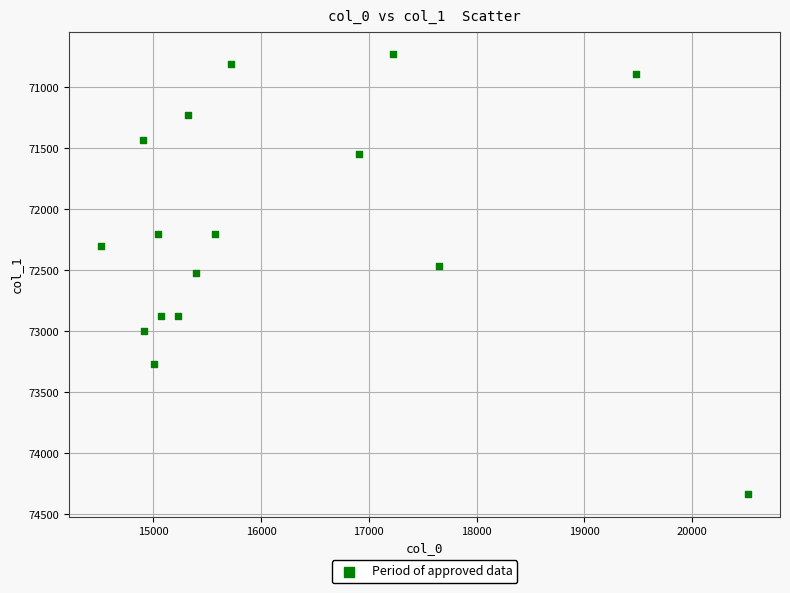

What is the range of Y values (max minus min)?

3613.2